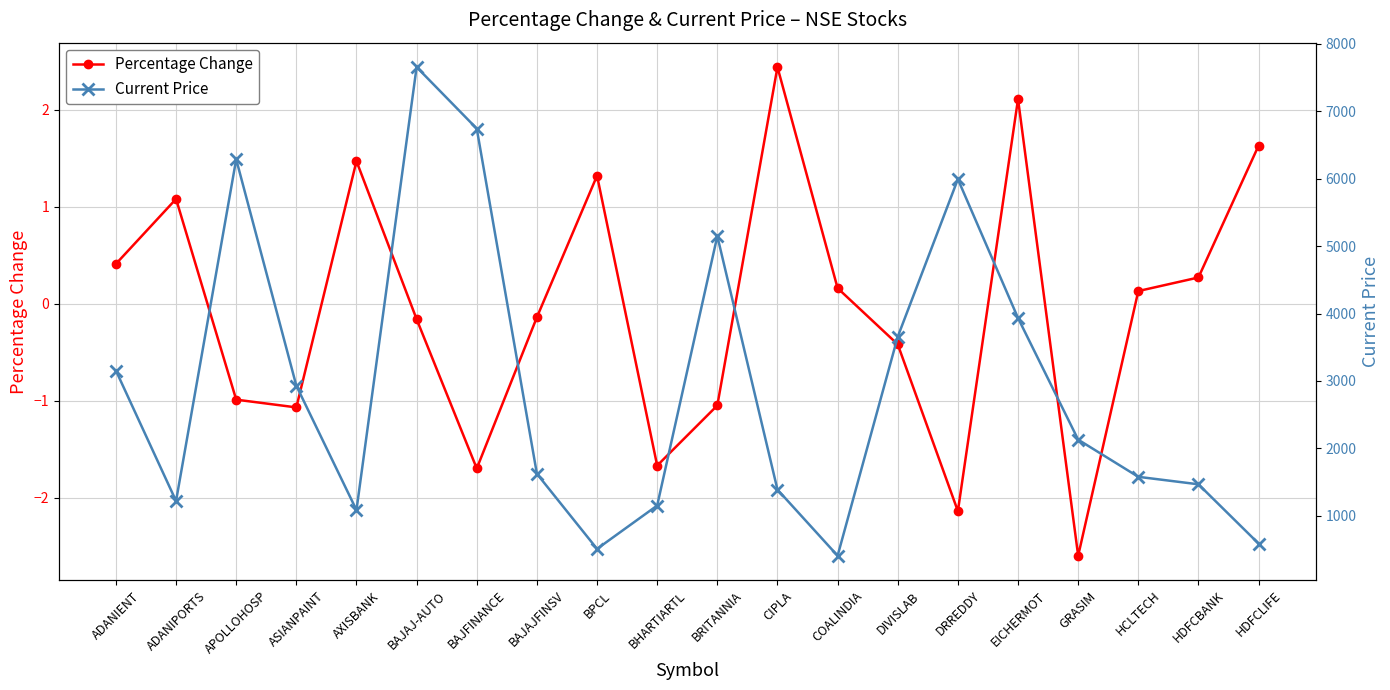

List the series in order of their overall mean, highest first.

Current Price, Percentage Change